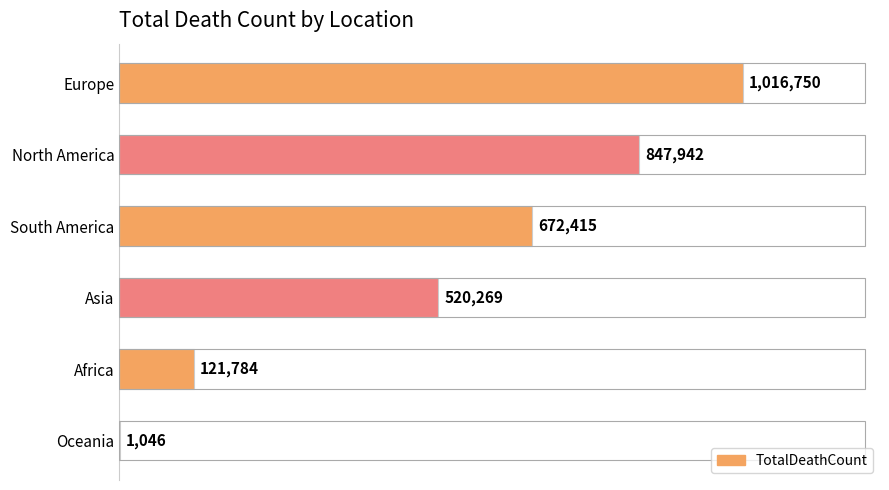

Are the bars horizontal?

Yes